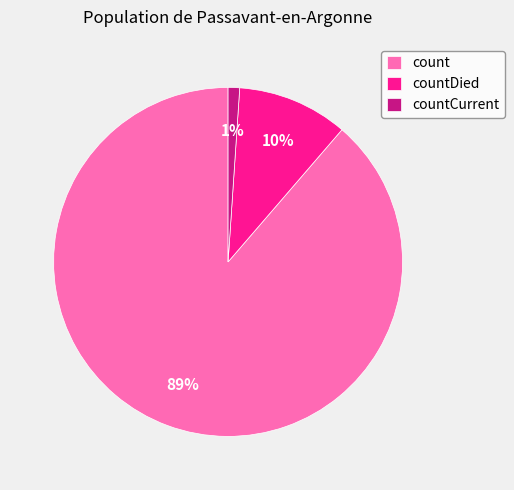

Combined, do countDied and count account for over 50%?

Yes